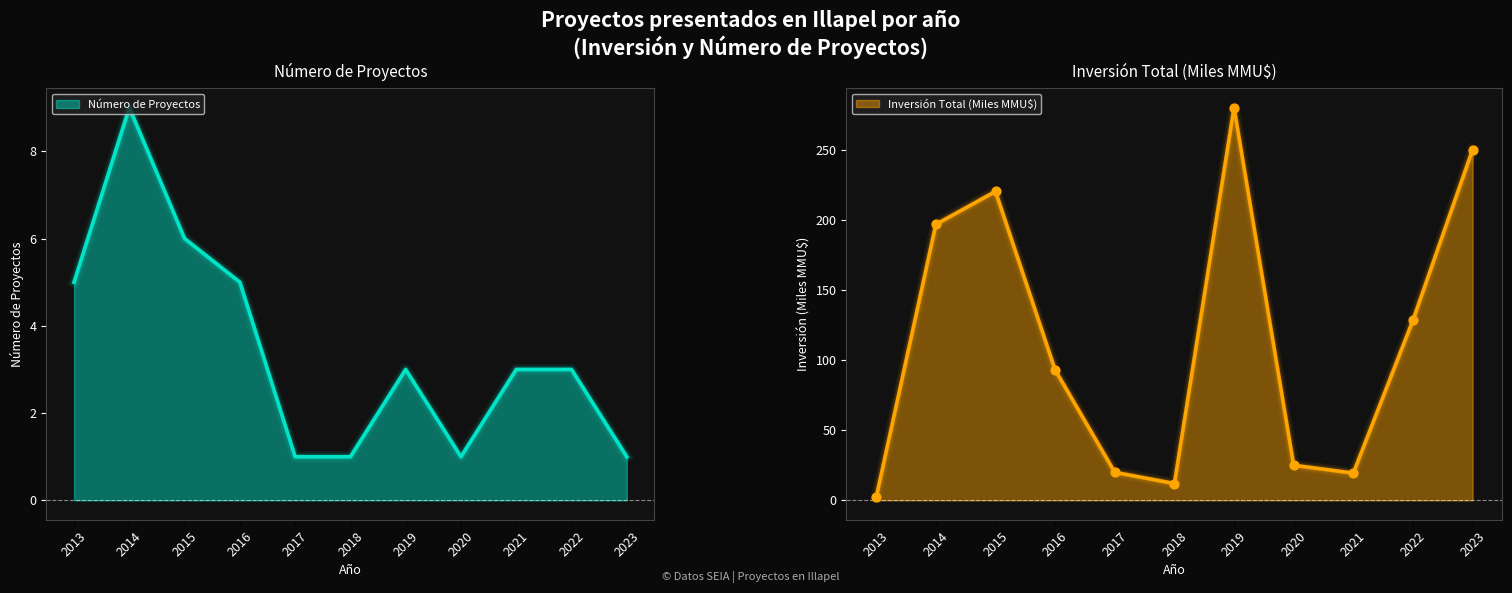

Which series contains the highest Y value?

Inversión Total (MMU$)